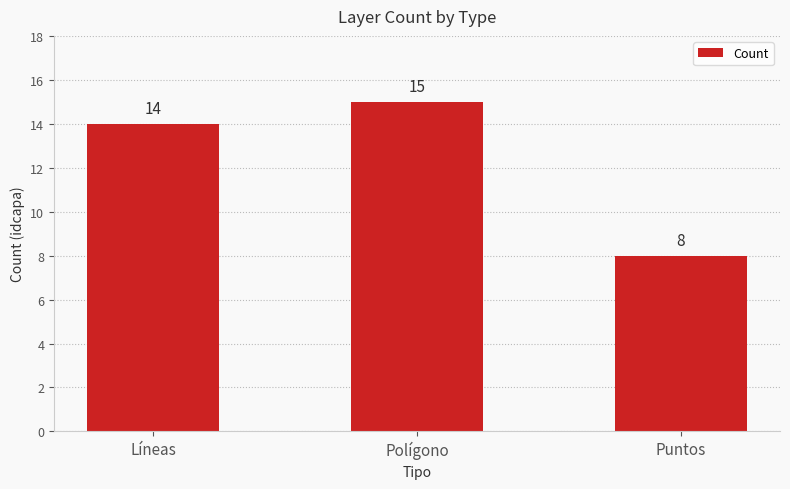

Which label corresponds to the smallest value in the chart?

Puntos